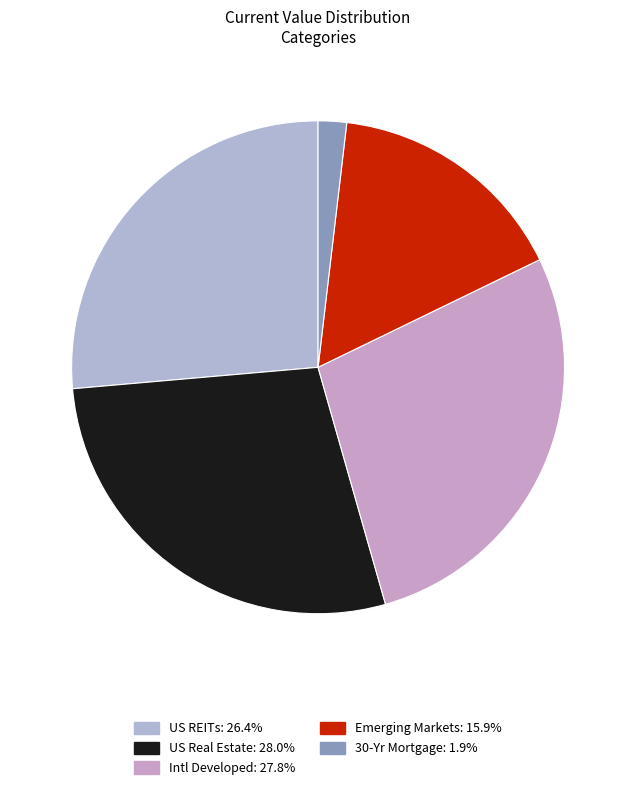

Is it true that 30-Yr Mortgage is 2% of the pie?

True